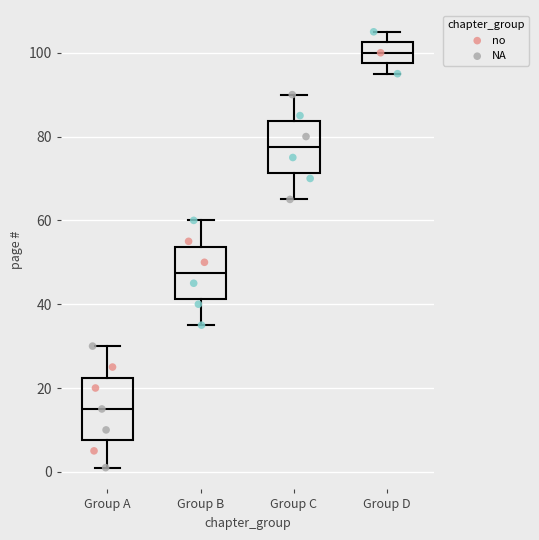

Reading left to right, read every box against the y-axis: the position of its median line, the range the box covers, and the ends of its whiskers. The values are not printed on the chart, so give them approximately, as read against the axis.

Group A: median 16, box 8 to 22, whiskers 2 to 30
Group B: median 48, box 42 to 54, whiskers 36 to 60
Group C: median 78, box 72 to 84, whiskers 66 to 90
Group D: median 100, box 98 to 102, whiskers 96 to 106